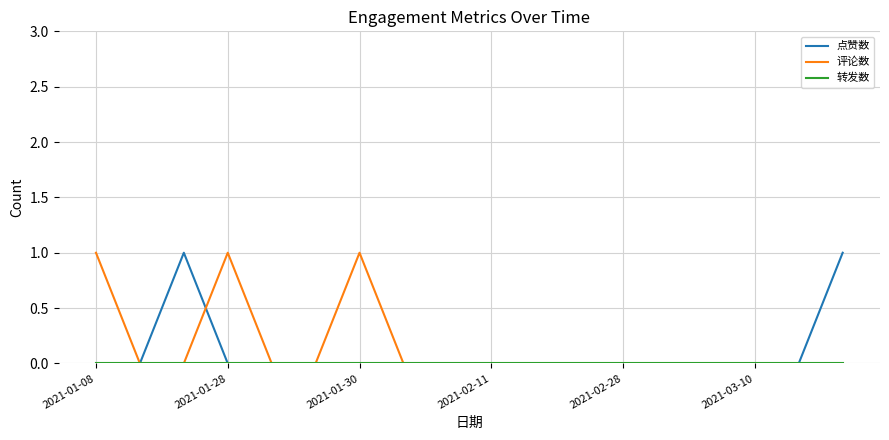

Is this an area chart (filled region under the line)?

No